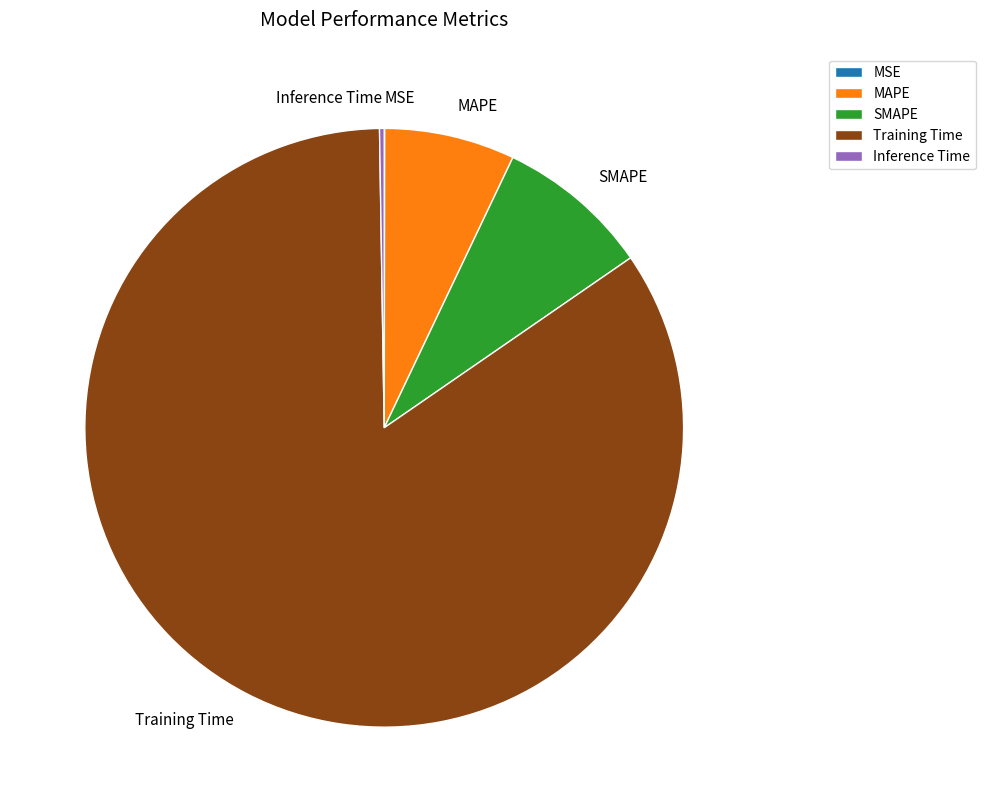

The Training Time slice represents 84% of the pie. True or false?

True